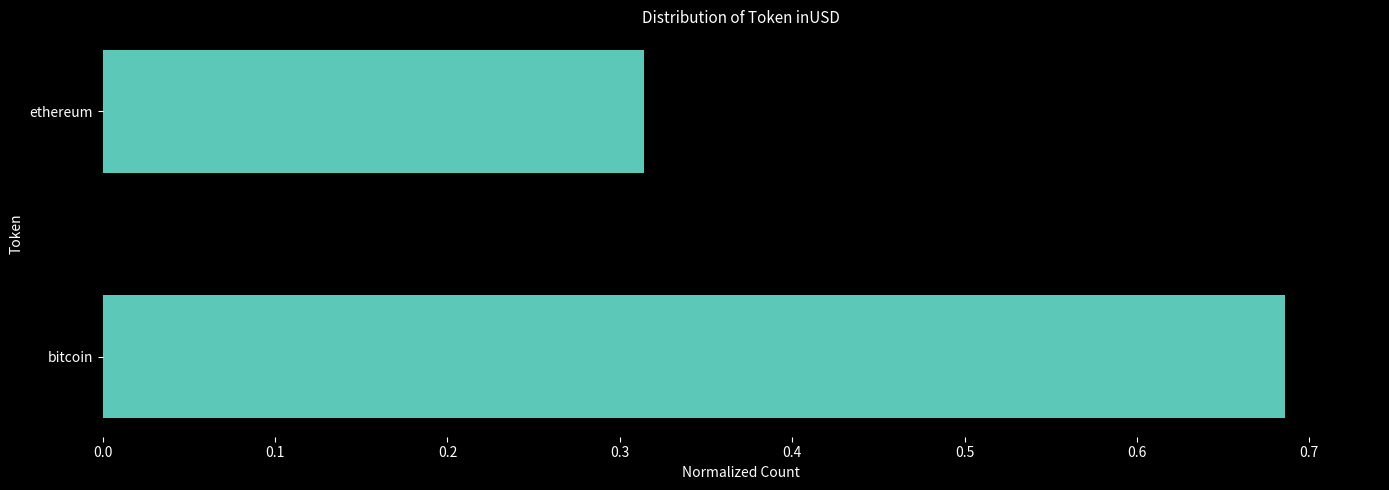

The value at ethereum is 0.5. True or false?

False